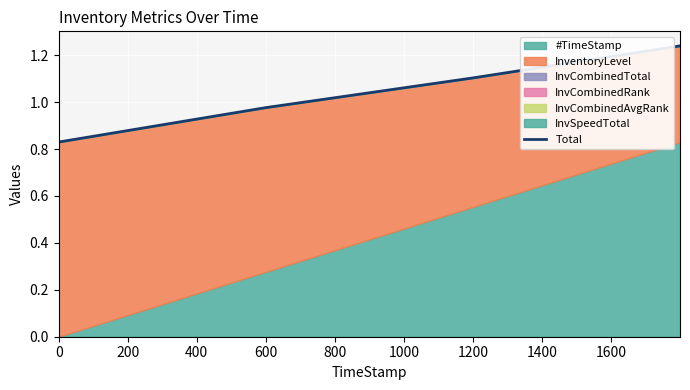

What is the smallest value displayed?

0.8